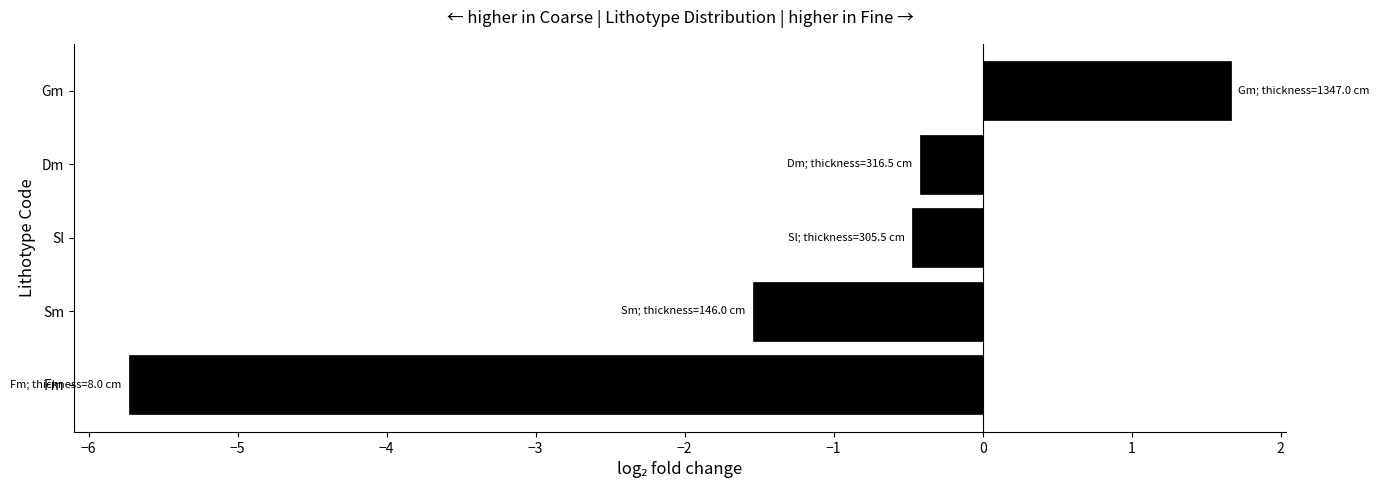

Which label corresponds to the smallest value in the chart?

Fm